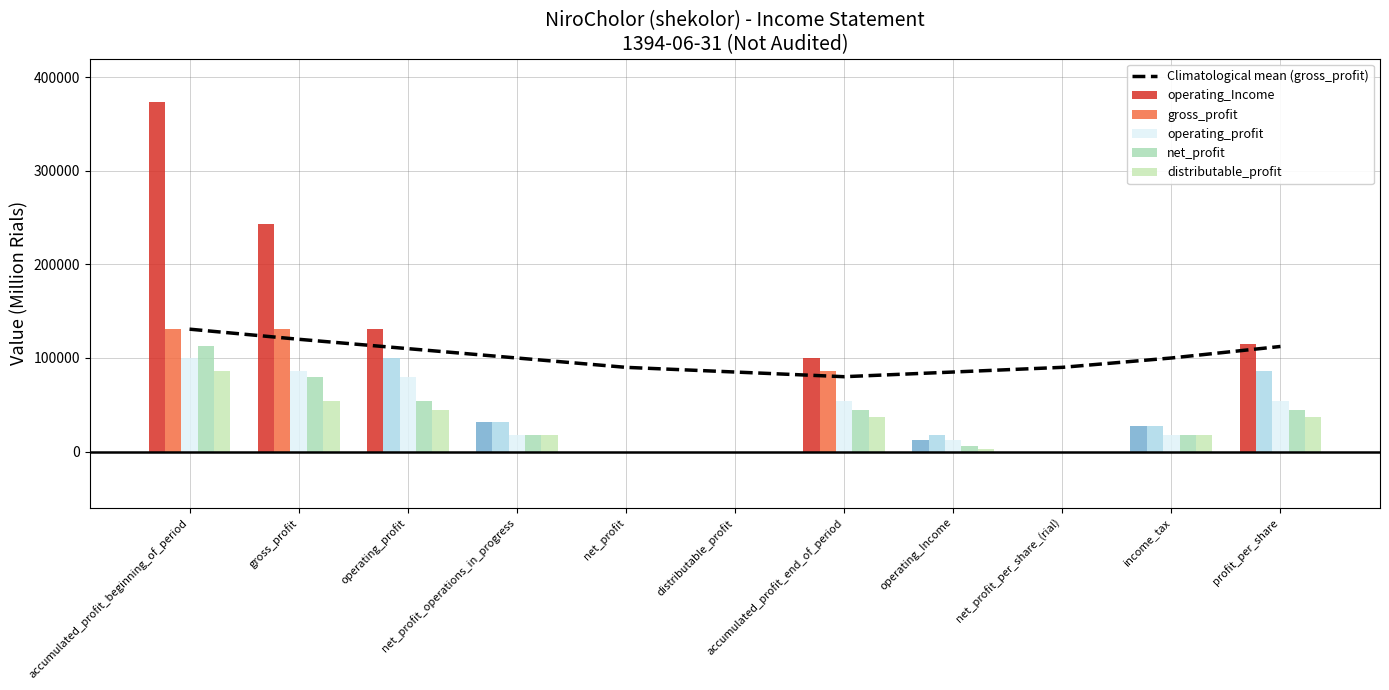

At net_profit_operations_in_progress, list the series in order from largest to smallest.

Climatological mean (gross_profit), operating_Income, gross_profit, operating_profit, net_profit, distributable_profit